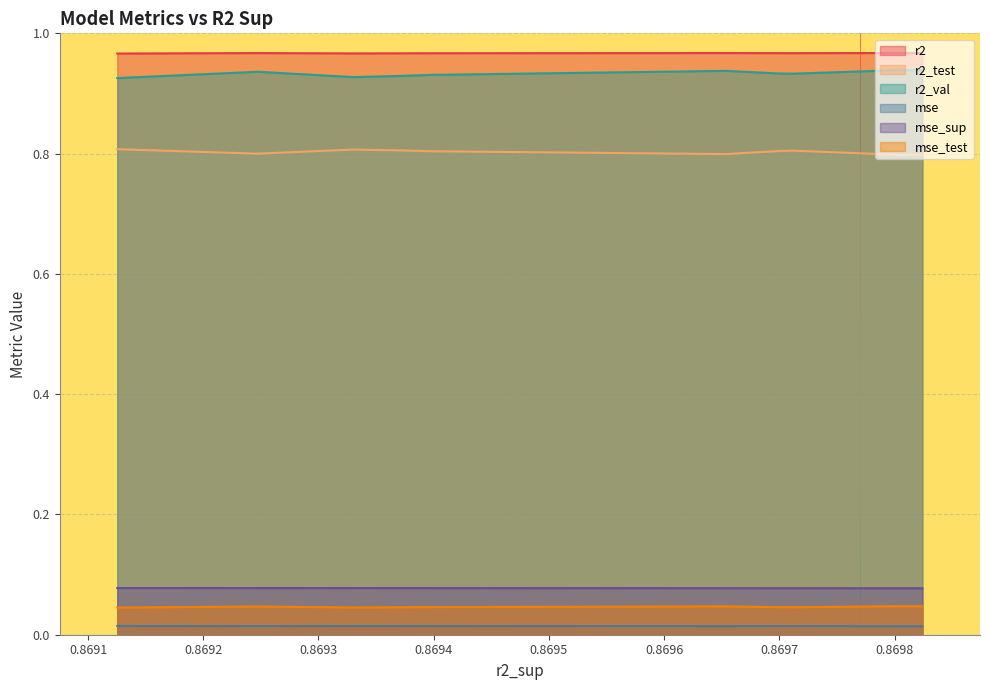

Reading left to right, what are all the values shown in this chart?

r2: 0=1.0	1=1.0	2=1.0	3=1.0	4=1.0	5=1.0	6=1.0	7=1.0	8=1.0	9=1.0
r2_test: 0=0.8	1=0.8	2=0.8	3=0.8	4=0.8	5=0.8	6=0.8	7=0.8	8=0.8	9=0.8
r2_val: 0=0.9	1=0.9	2=0.9	3=0.9	4=0.9	5=0.9	6=0.9	7=0.9	8=0.9	9=0.9
mse: 0=0.0	1=0.0	2=0.0	3=0.0	4=0.0	5=0.0	6=0.0	7=0.0	8=0.0	9=0.0
mse_sup: 0=0.1	1=0.1	2=0.1	3=0.1	4=0.1	5=0.1	6=0.1	7=0.1	8=0.1	9=0.1
mse_test: 0=0.0	1=0.0	2=0.0	3=0.0	4=0.0	5=0.0	6=0.0	7=0.0	8=0.0	9=0.0